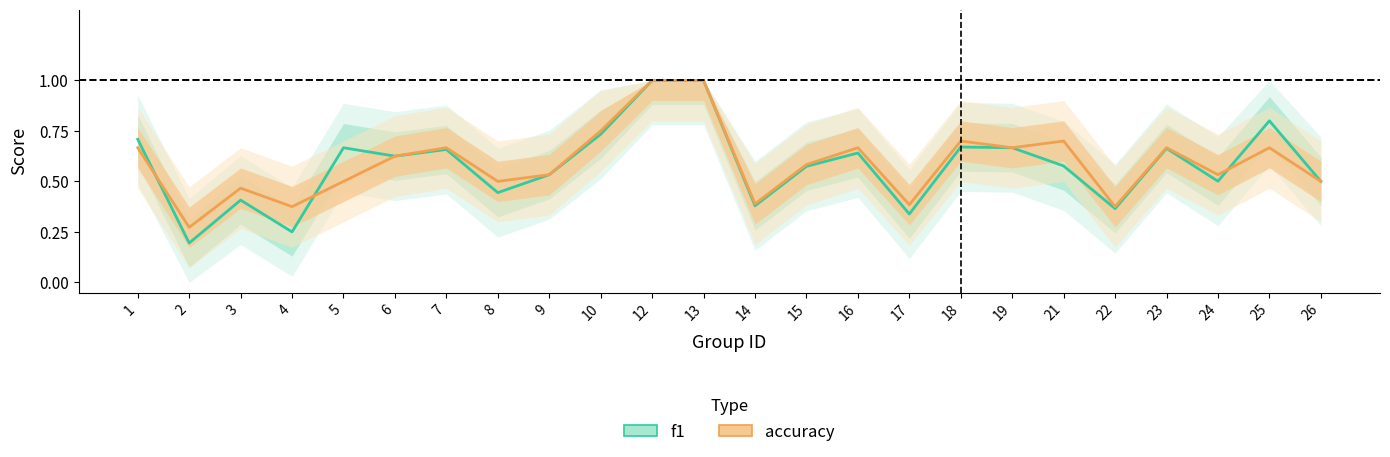

What is the value of the f1 point at the 5th from the left?

0.7